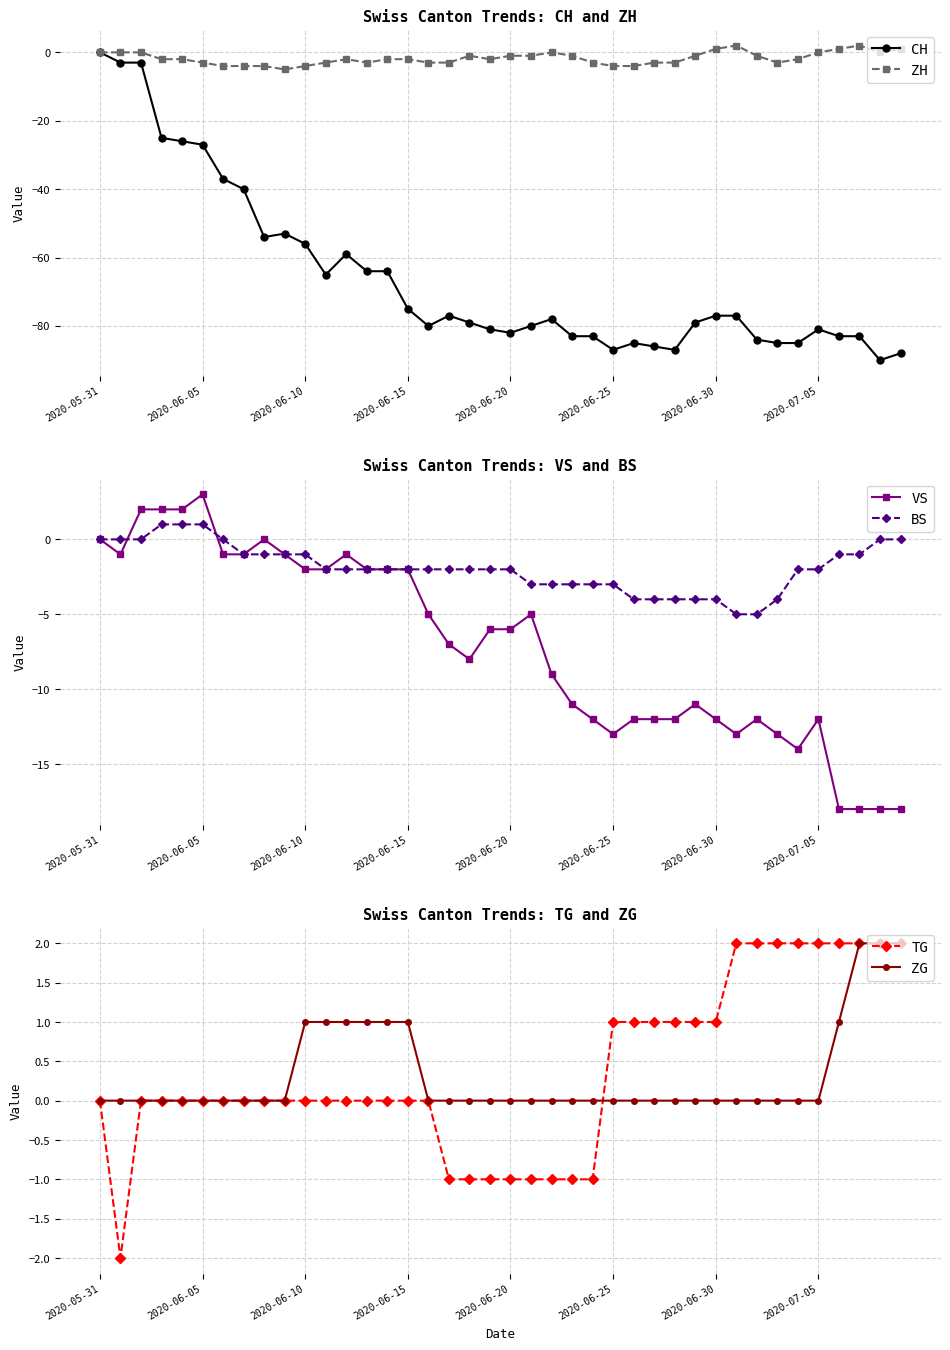

What is the difference between the second highest and minimum values in the ZH series?

7